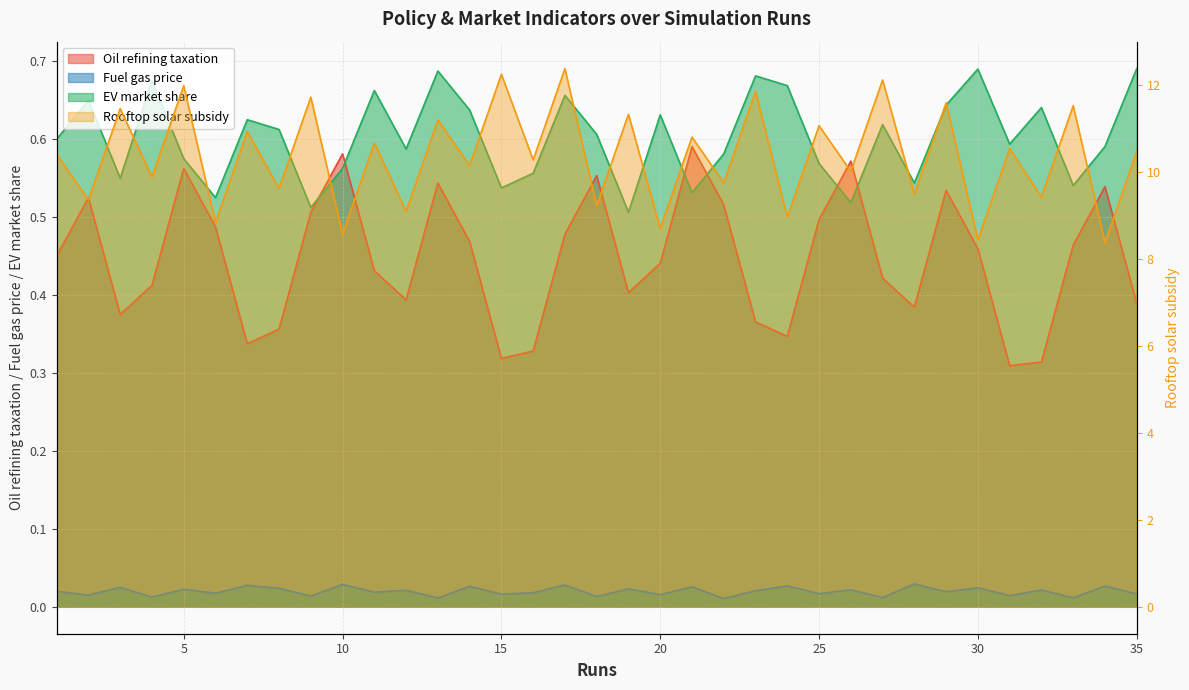

Reading right to left, what are all the values shown in this chart?

Oil refining taxation: 35=0.4	34=0.5	33=0.5	32=0.3	31=0.3	30=0.5	29=0.5	28=0.4	27=0.4	26=0.6	25=0.5	24=0.3	23=0.4	22=0.5	21=0.6	20=0.4	19=0.4	18=0.6	17=0.5	16=0.3	15=0.3	14=0.5	13=0.5	12=0.4	11=0.4	10=0.6	9=0.5	8=0.4	7=0.3	6=0.5	5=0.6	4=0.4	3=0.4	2=0.5	1=0.5
Rooftop solar subsidy: 35=10.5	34=8.4	33=11.5	32=9.4	31=10.5	30=8.4	29=11.6	28=9.5	27=12.1	26=10.0	25=11.1	24=9.0	23=11.8	22=9.7	21=10.8	20=8.7	19=11.3	18=9.2	17=12.4	16=10.3	15=12.2	14=10.1	13=11.2	12=9.1	11=10.7	10=8.6	9=11.7	8=9.6	7=10.9	6=8.8	5=12.0	4=9.9	3=11.4	2=9.3	1=10.4
Fuel gas price: 35=0.0	34=0.0	33=0.0	32=0.0	31=0.0	30=0.0	29=0.0	28=0.0	27=0.0	26=0.0	25=0.0	24=0.0	23=0.0	22=0.0	21=0.0	20=0.0	19=0.0	18=0.0	17=0.0	16=0.0	15=0.0	14=0.0	13=0.0	12=0.0	11=0.0	10=0.0	9=0.0	8=0.0	7=0.0	6=0.0	5=0.0	4=0.0	3=0.0	2=0.0	1=0.0
EV market share: 35=0.7	34=0.6	33=0.5	32=0.6	31=0.6	30=0.7	29=0.6	28=0.5	27=0.6	26=0.5	25=0.6	24=0.7	23=0.7	22=0.6	21=0.5	20=0.6	19=0.5	18=0.6	17=0.7	16=0.6	15=0.5	14=0.6	13=0.7	12=0.6	11=0.7	10=0.6	9=0.5	8=0.6	7=0.6	6=0.5	5=0.6	4=0.7	3=0.6	2=0.7	1=0.6